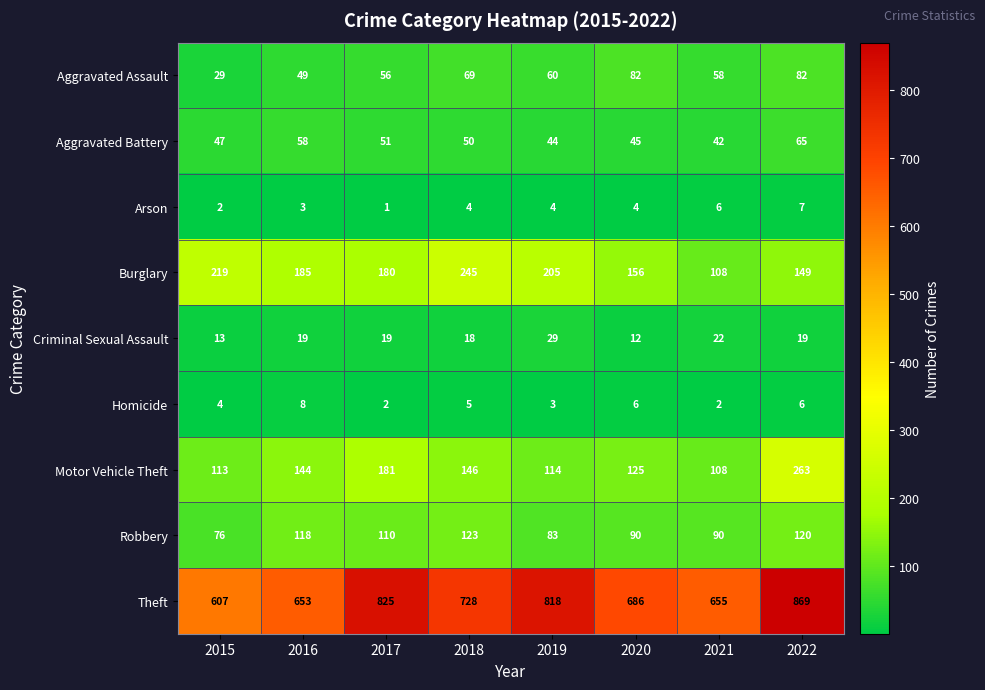

Which series has the largest total across all categories?

Theft